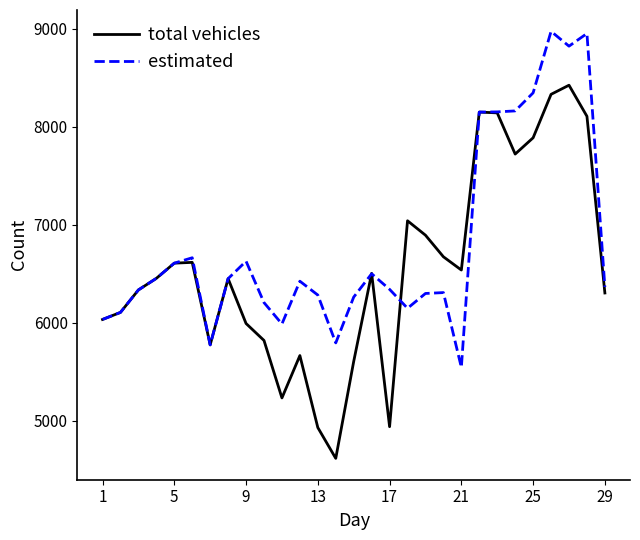

True or false: total vehicles has more than 2 points higher than both neighbors.

True